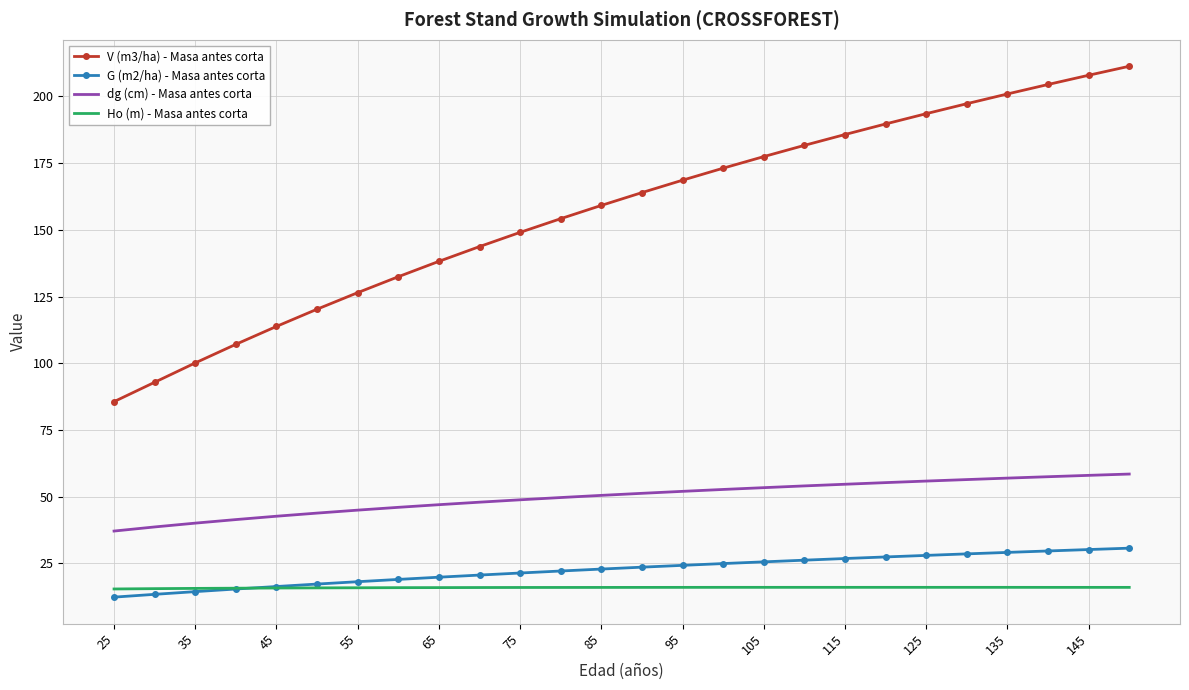

Rank the series by their maximum value, from lowest to highest.

Ho (m) - Masa antes corta, G (m2/ha) - Masa antes corta, dg (cm) - Masa antes corta, V (m3/ha) - Masa antes corta